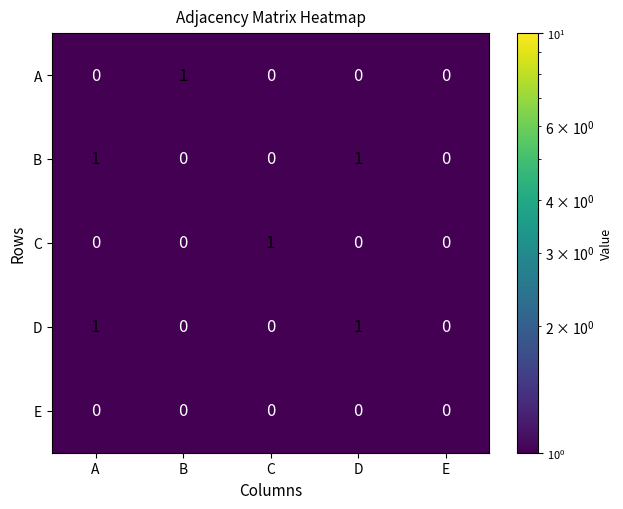

Reading left to right, transcribe all the data shown in this chart.

A: A=0	B=1	C=0	D=0	E=0
B: A=1	B=0	C=0	D=1	E=0
C: A=0	B=0	C=1	D=0	E=0
D: A=1	B=0	C=0	D=1	E=0
E: A=0	B=0	C=0	D=0	E=0